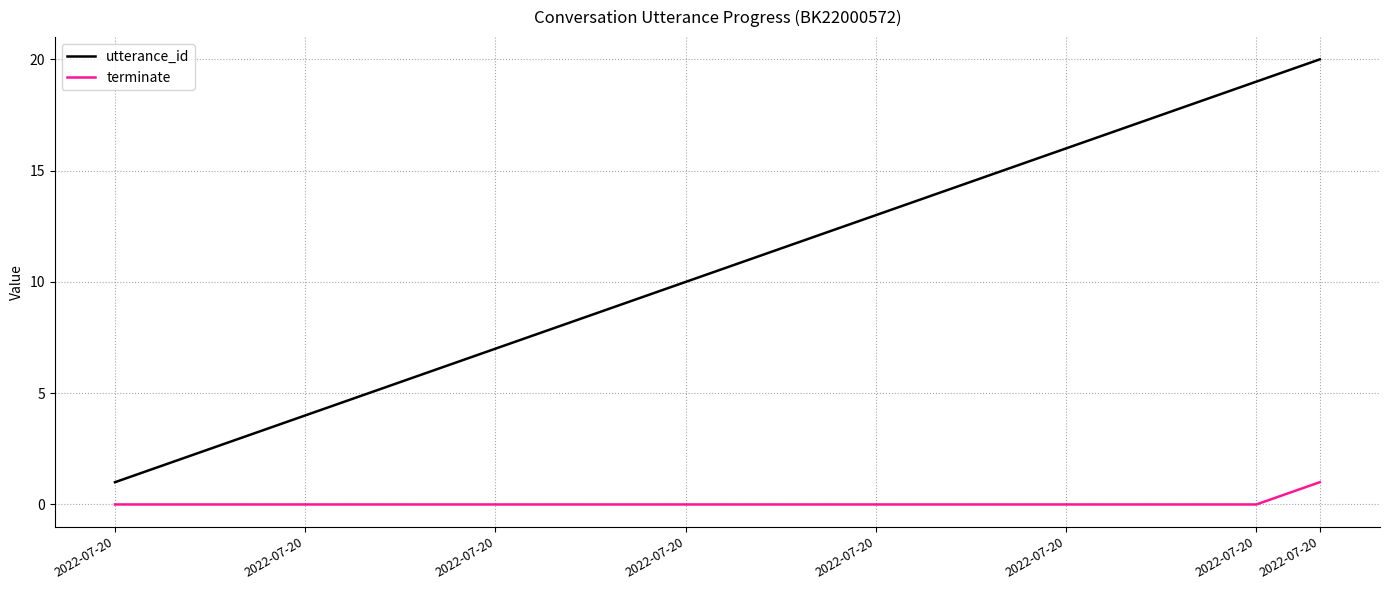

What is the sum of all utterance_id values?

210